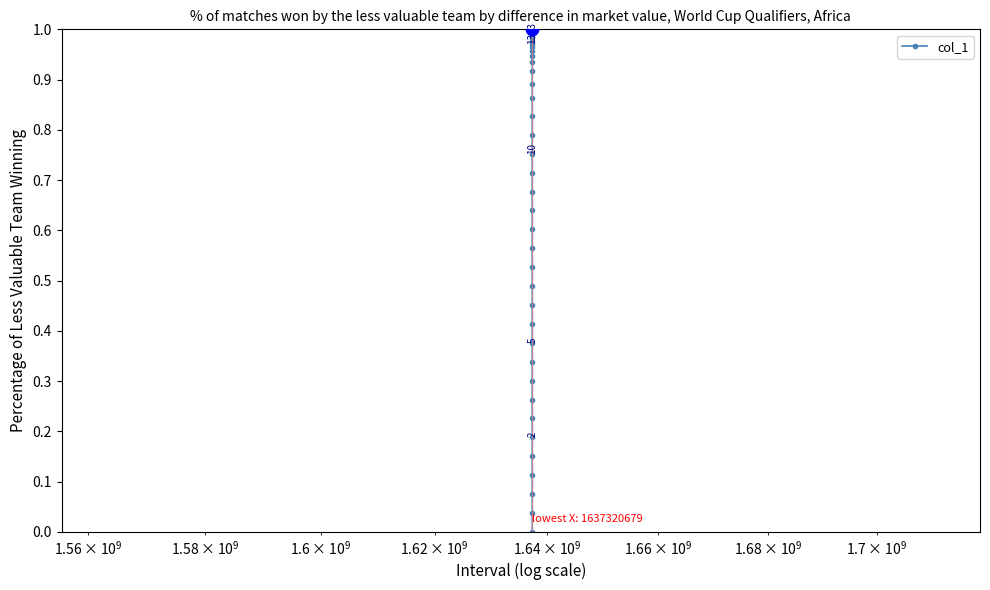

Does the chart have visible grid lines?

No